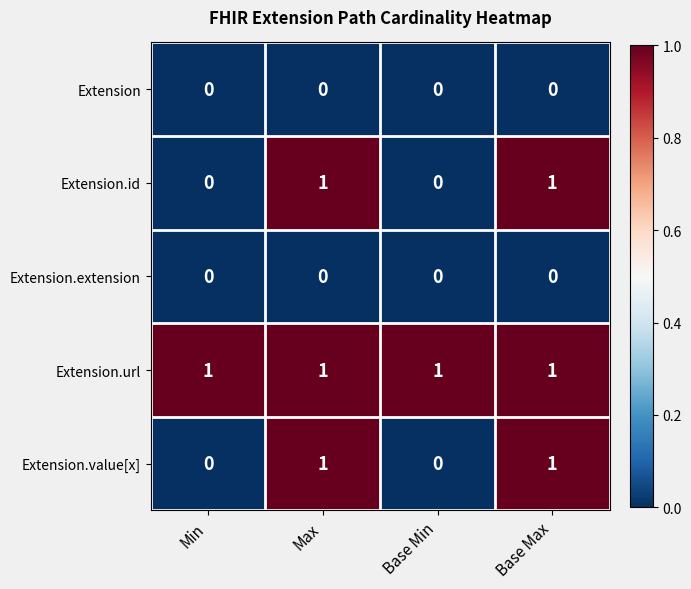

At how many categories does at least one series exceed 0?

4